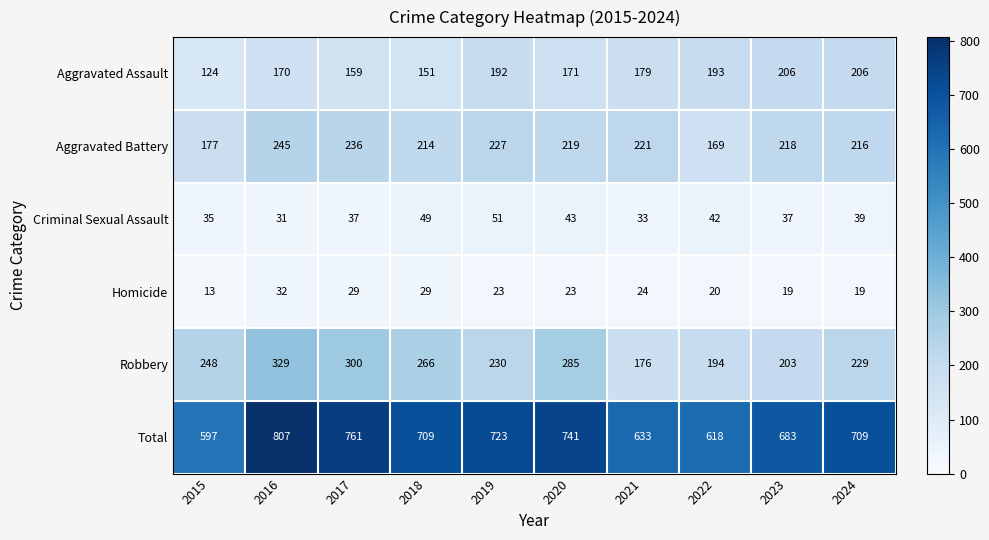

At which label is Robbery closest to 252?

2015